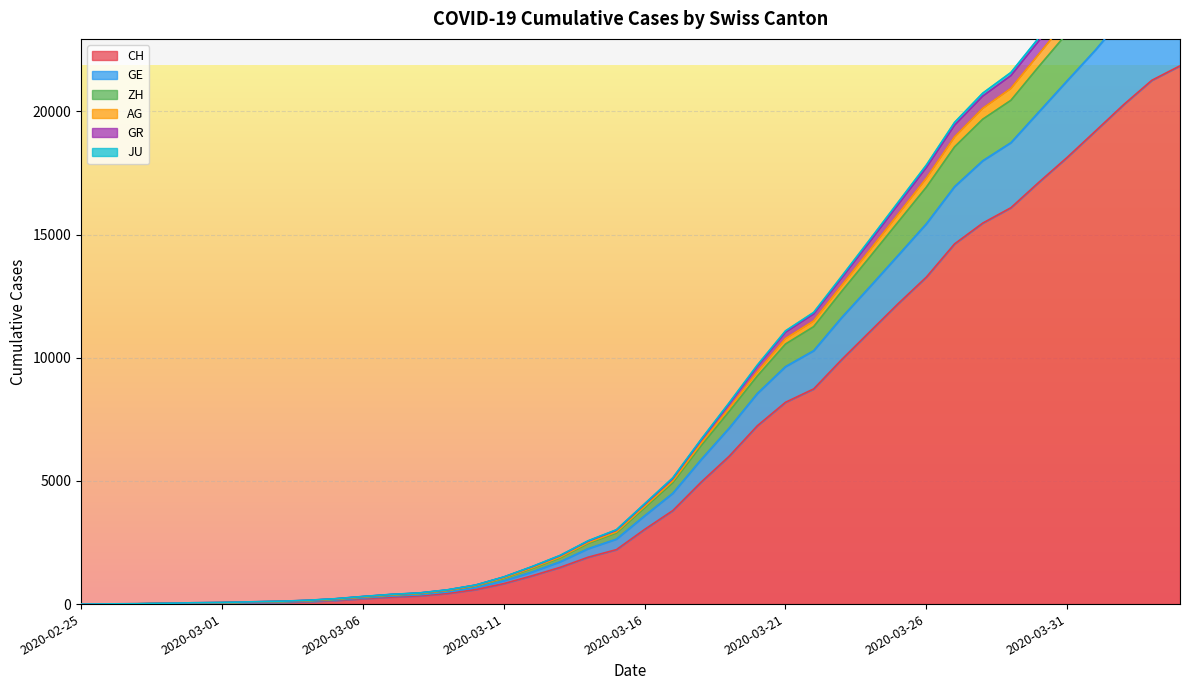

What is the maximum value for CH?

21855